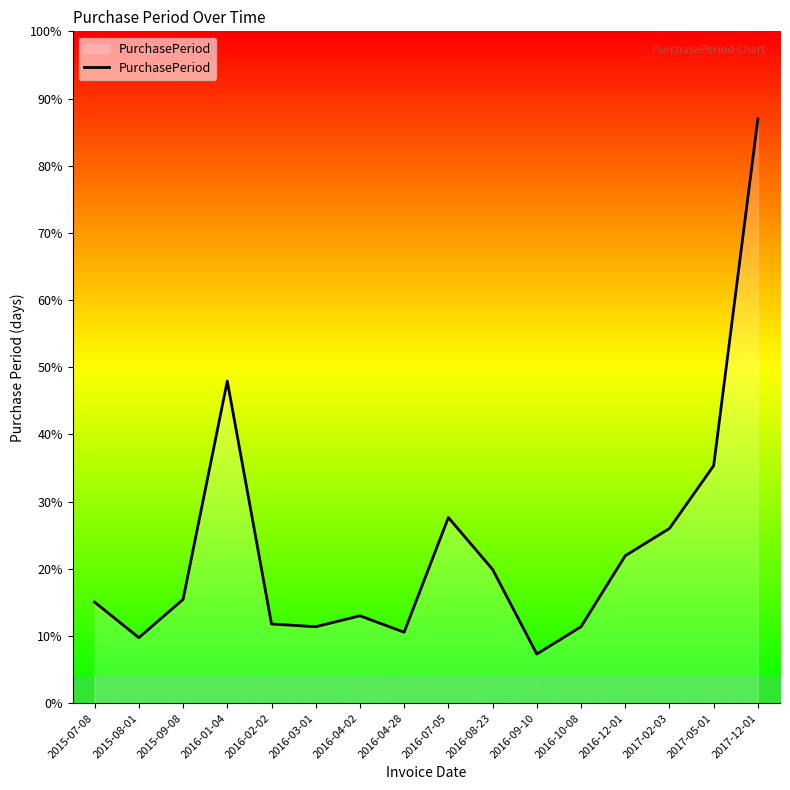

At which label is the value closest to 116?

2016-01-04